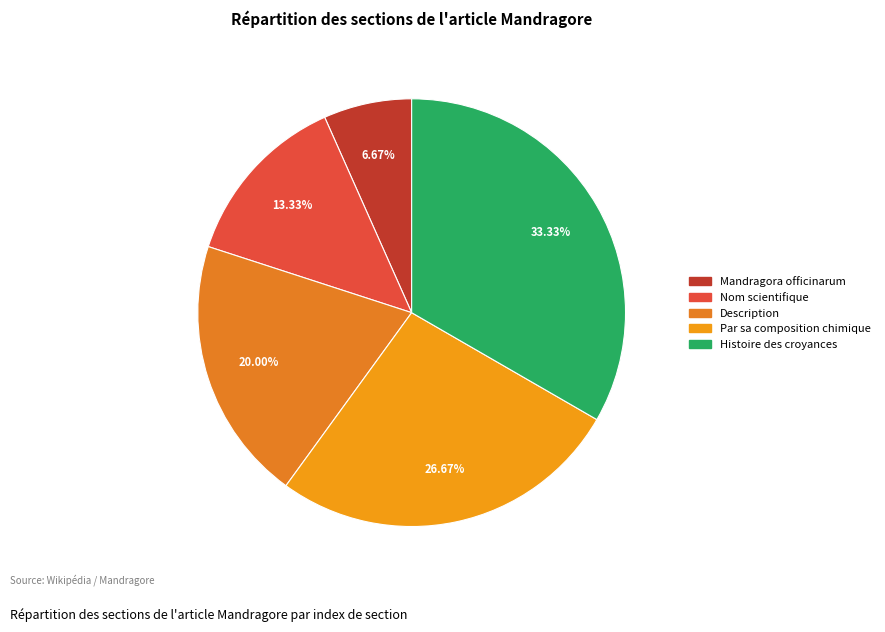

How many slices are in this pie chart?

5